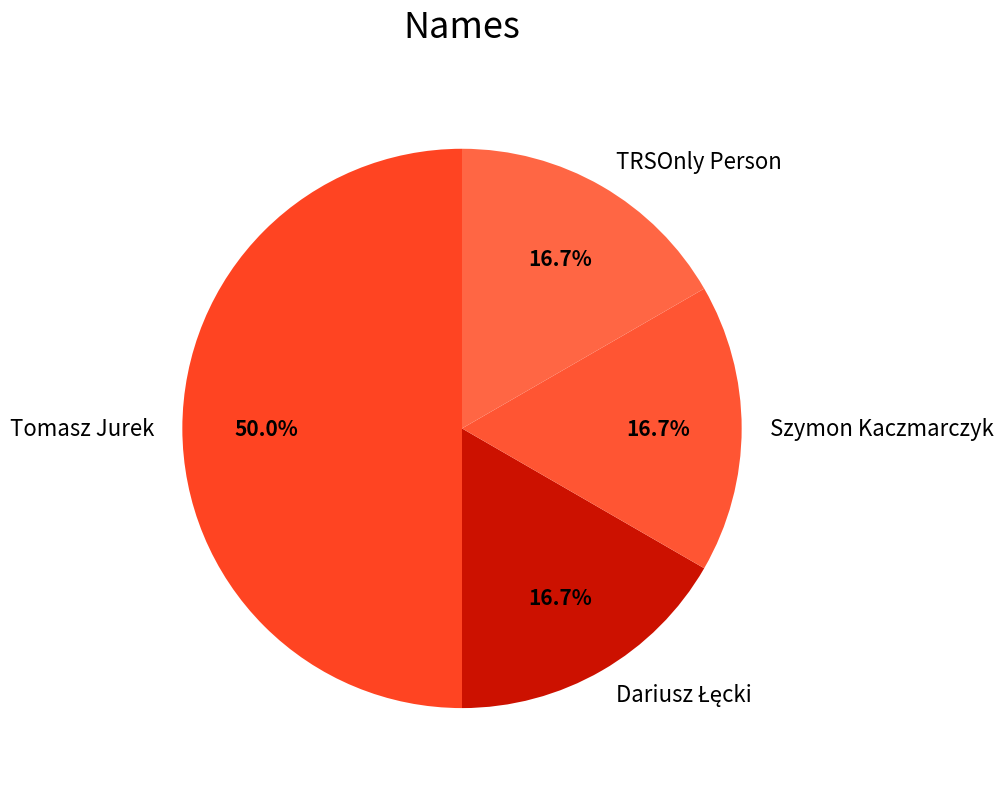

How many slices are in this pie chart?

4